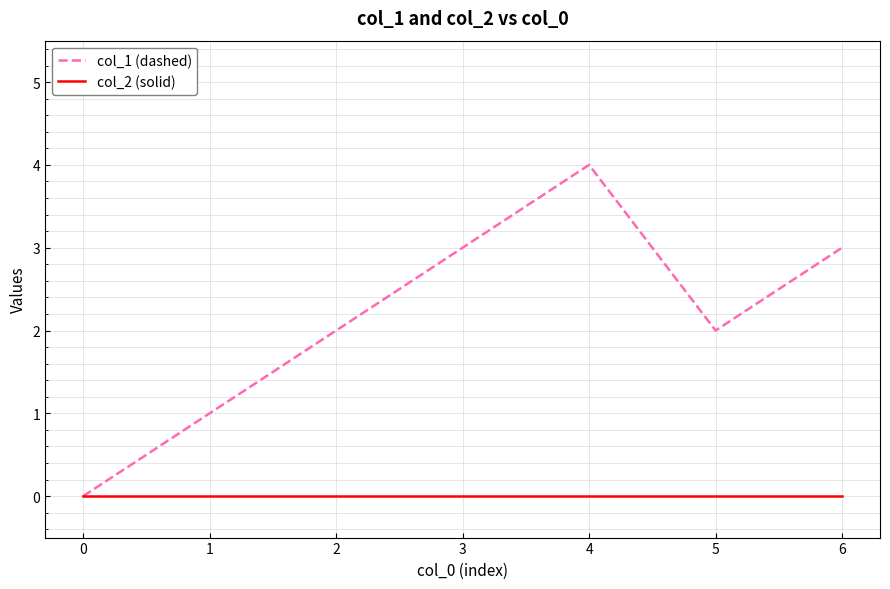

Rank the series by their maximum value, from highest to lowest.

col_1 (dashed), col_2 (solid)